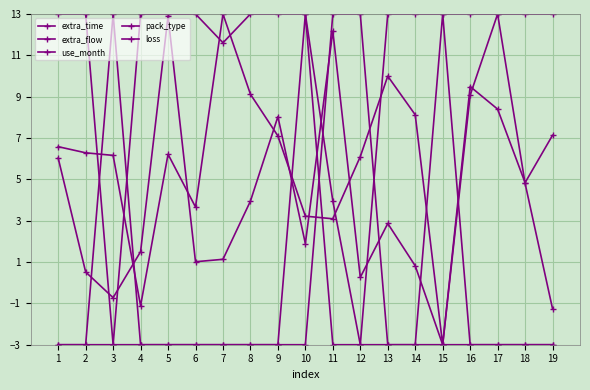

Is this an area chart (filled region under the line)?

No